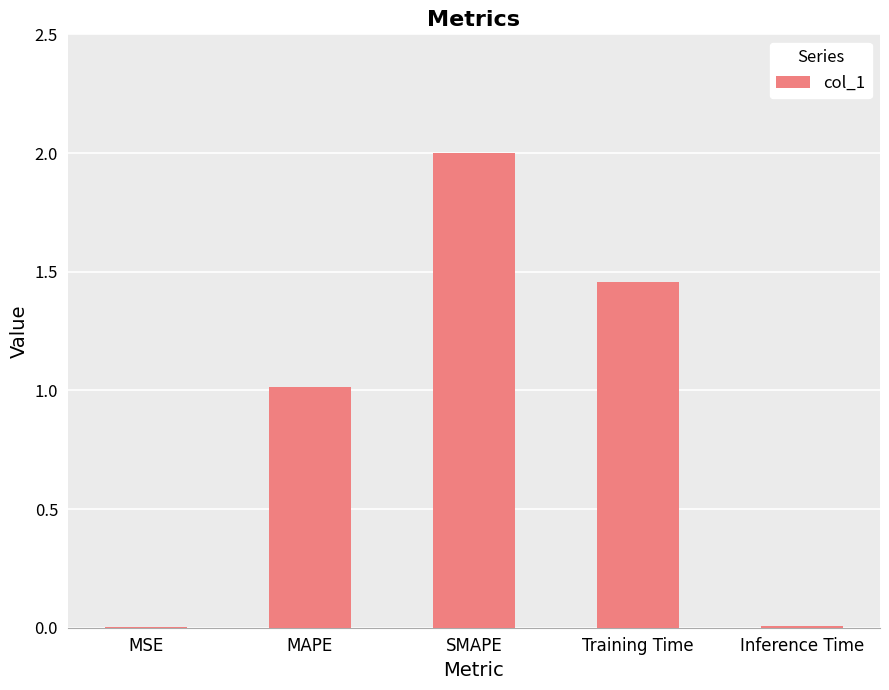

Which has a higher value, SMAPE or MAPE?

SMAPE